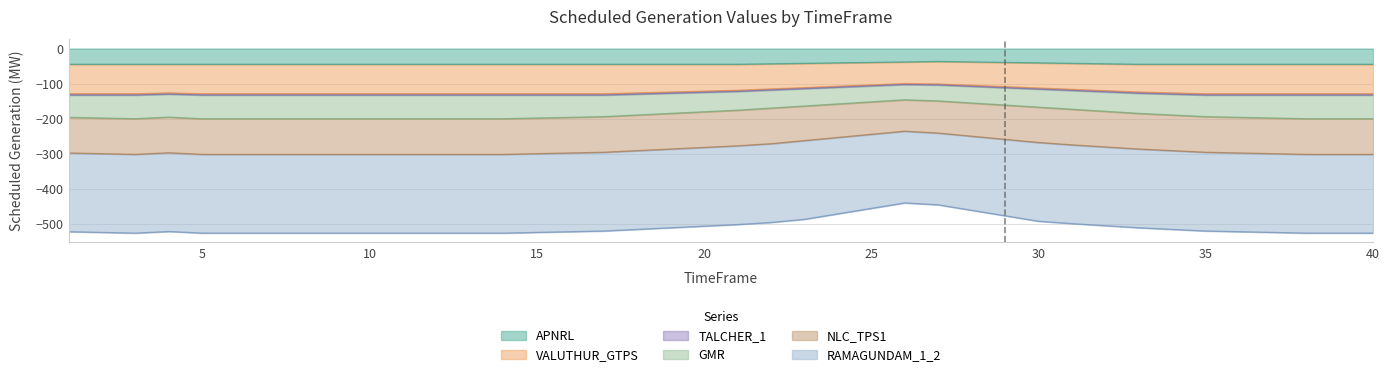

What is the minimum value for APNRL?

-45.0